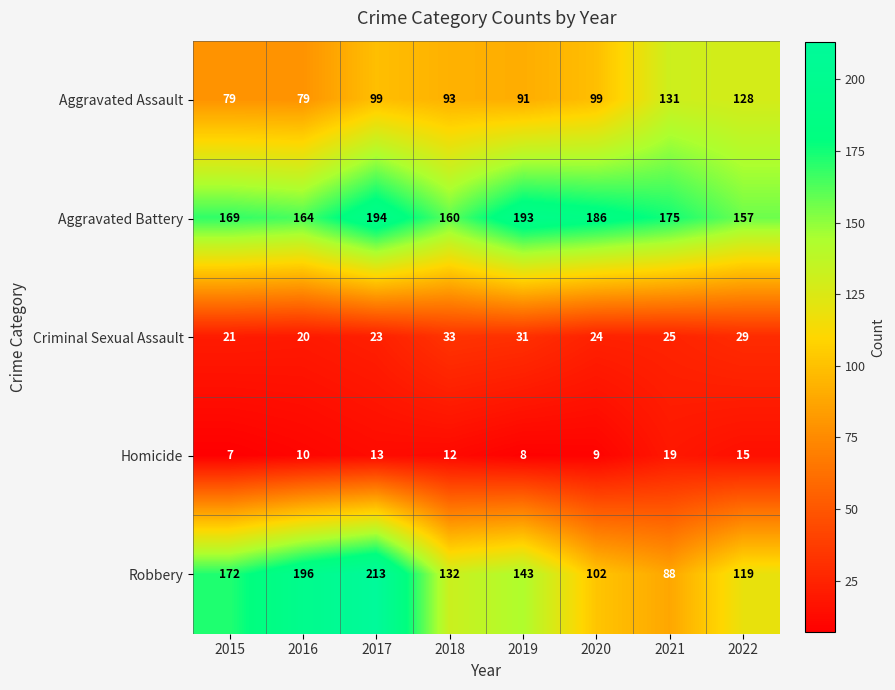

What is the average value of the Homicide series?

12